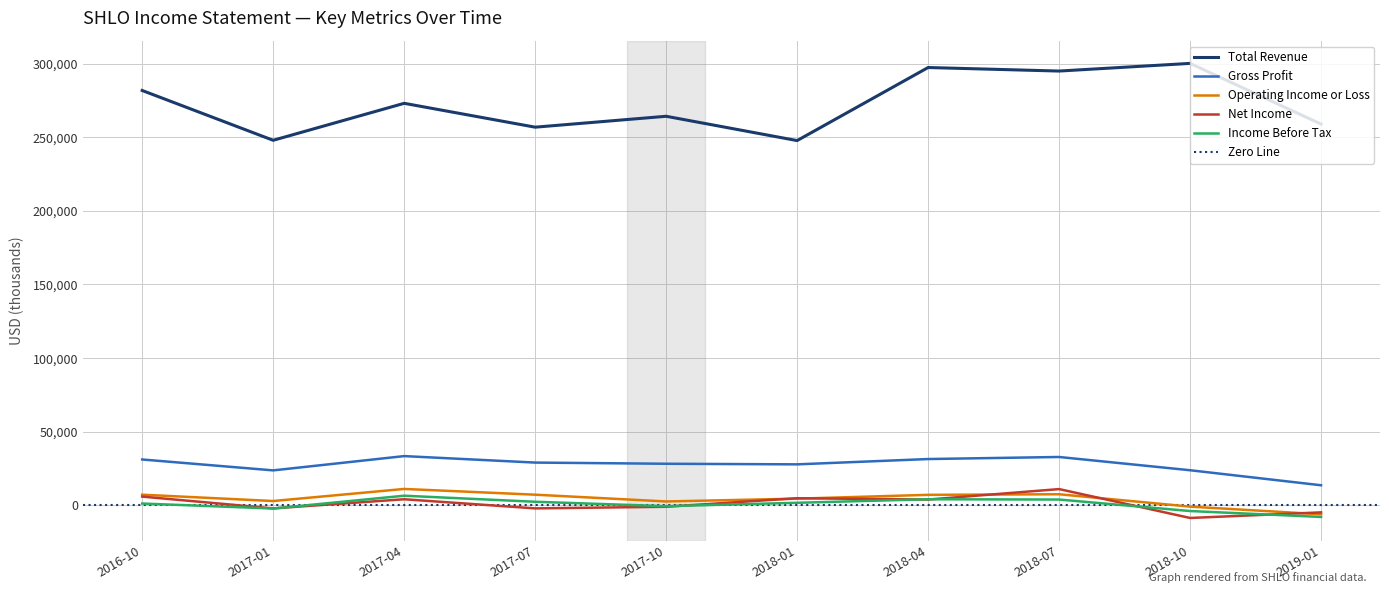

Where is Income Before Tax nearest to the value -600?

2017-10